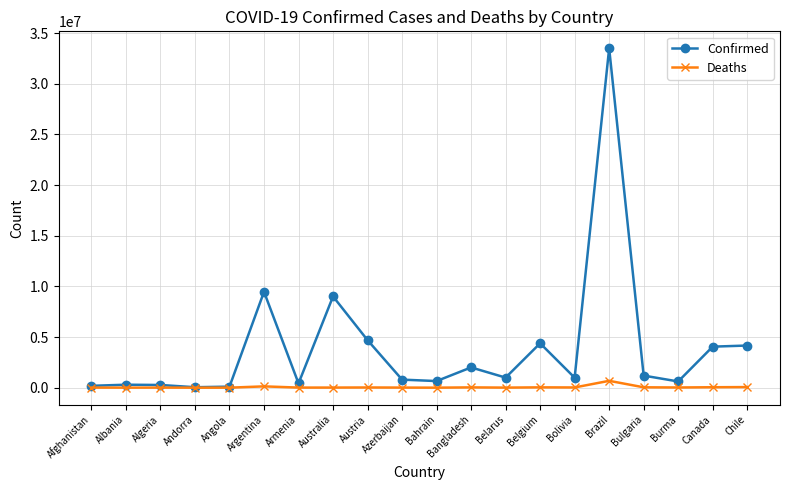

Which category has the highest value across all series?

Brazil